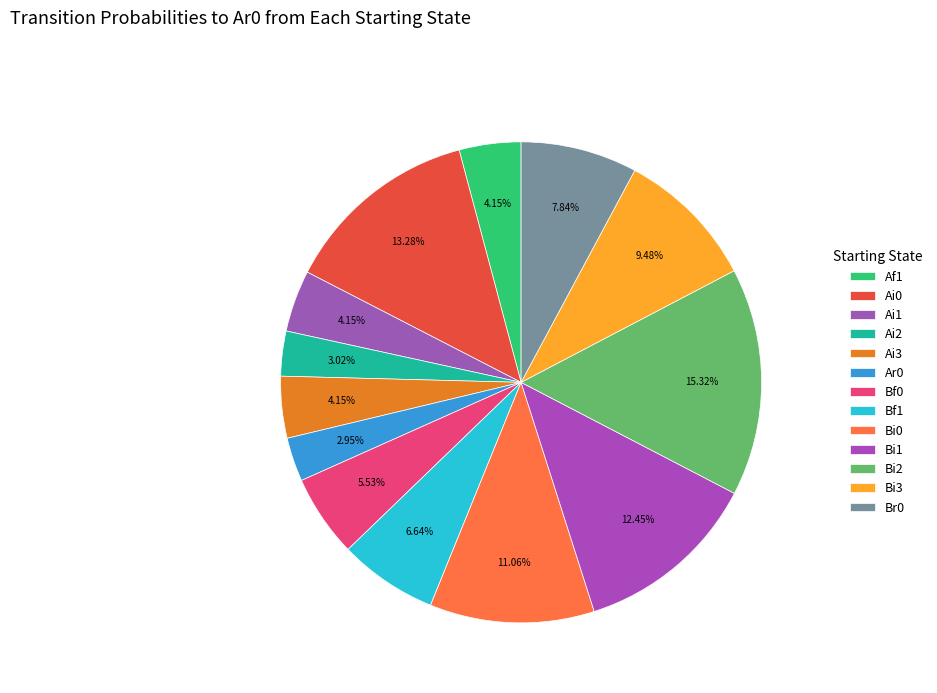

Which category has the biggest portion of the pie?

Bi2